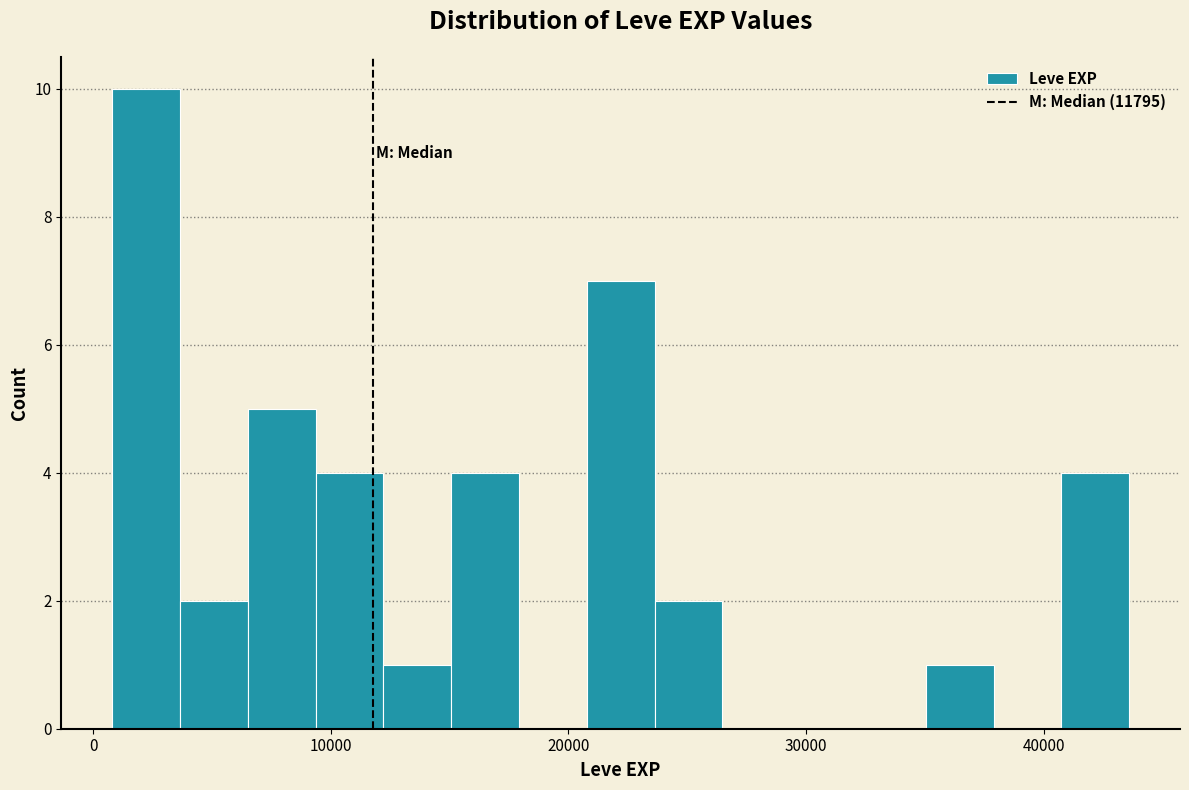

Around what value on the x-axis is the tallest bar? Give the approximate position of its centre, as read against the axis.

2000